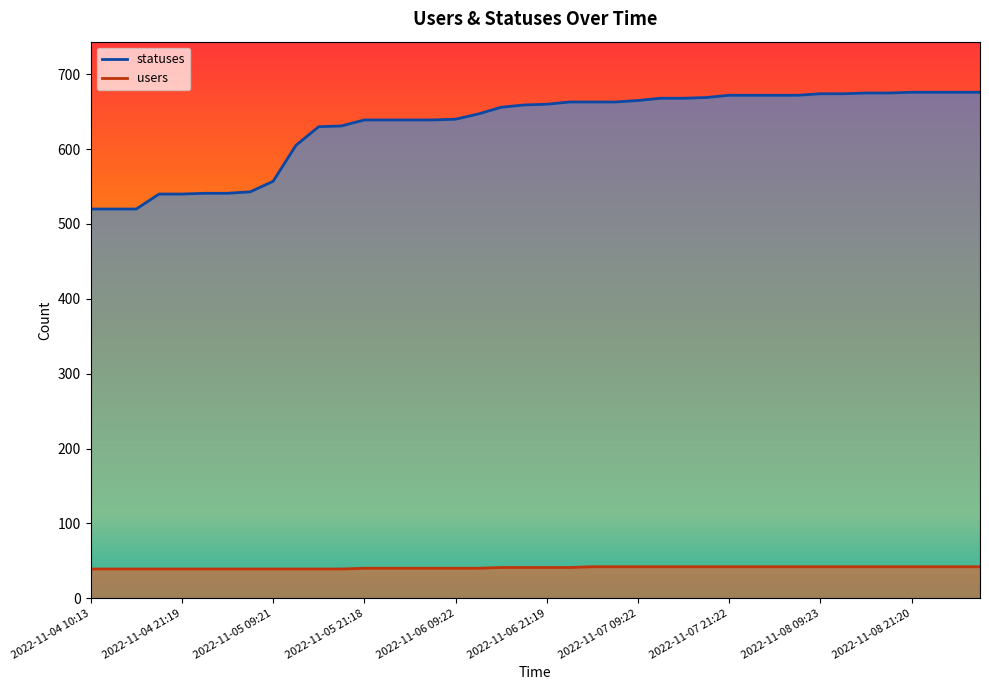

Which label corresponds to the smallest value in the chart?

2022-11-04 10:13